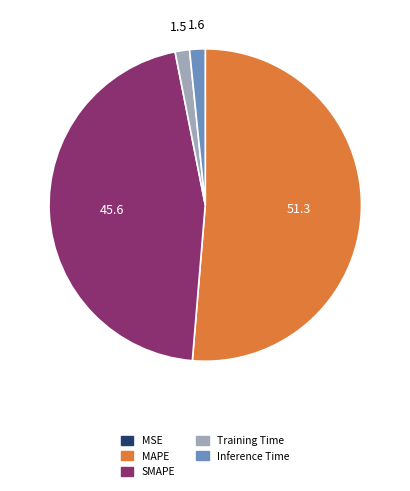

Is it true that SMAPE is 53% of the pie?

False